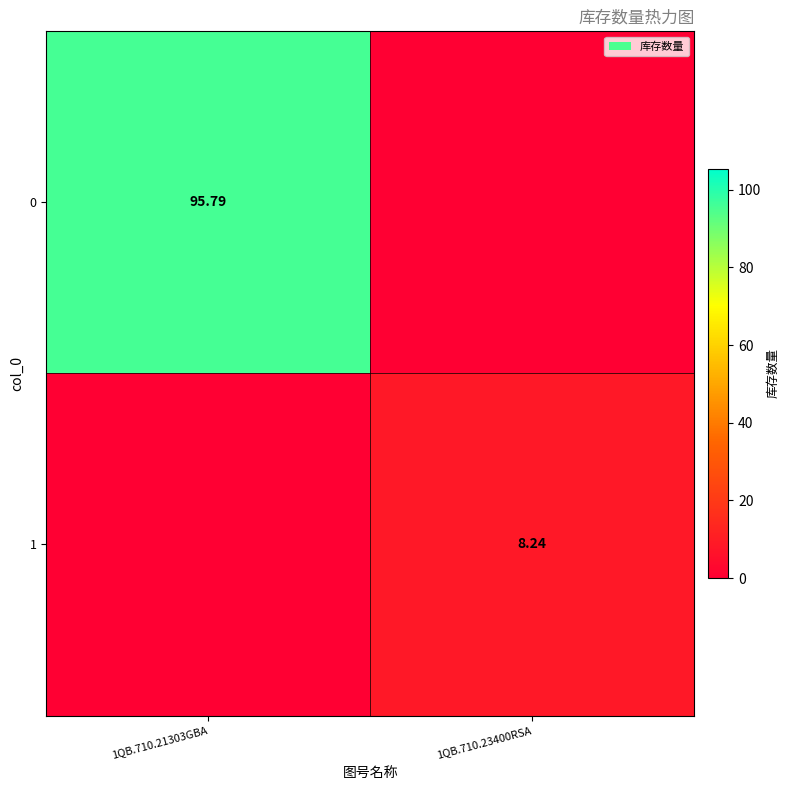

What is the sum of all 0 values?

95.8